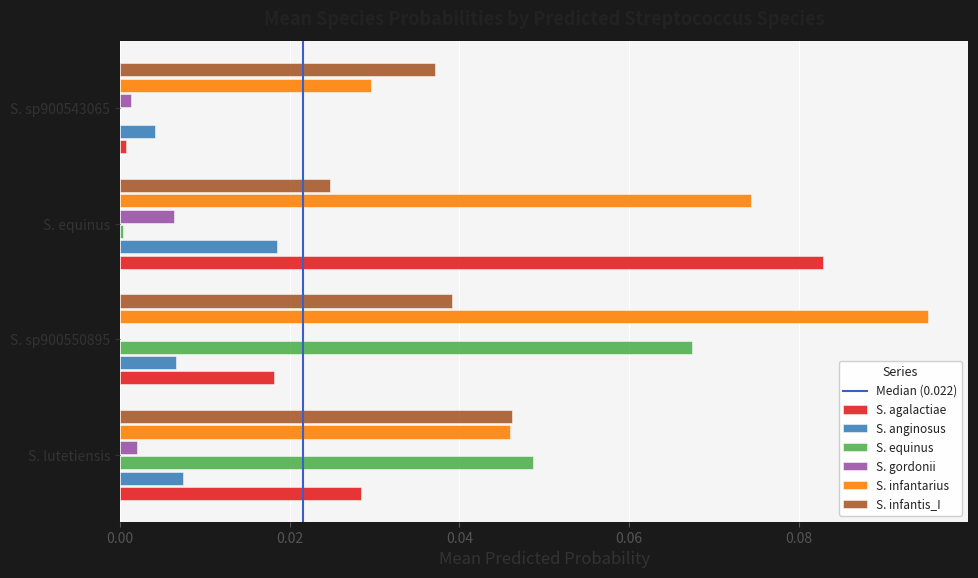

Between S. lutetiensis and S. sp900550895, which series saw the biggest shift?

S. infantarius